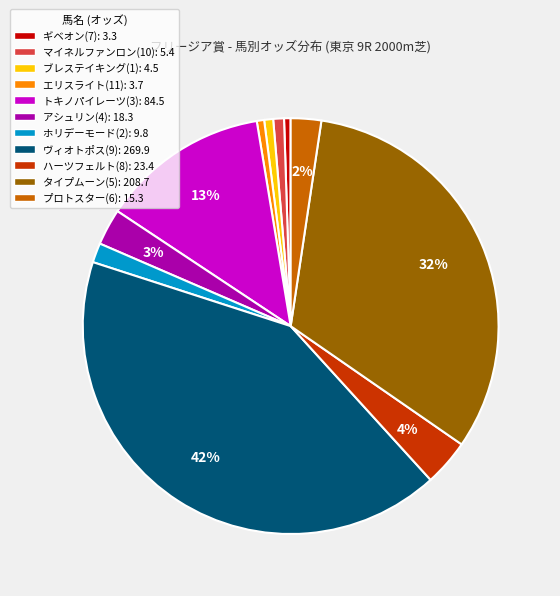

What percentage is the ホリデーモード(2) slice, to the nearest percent?

2%